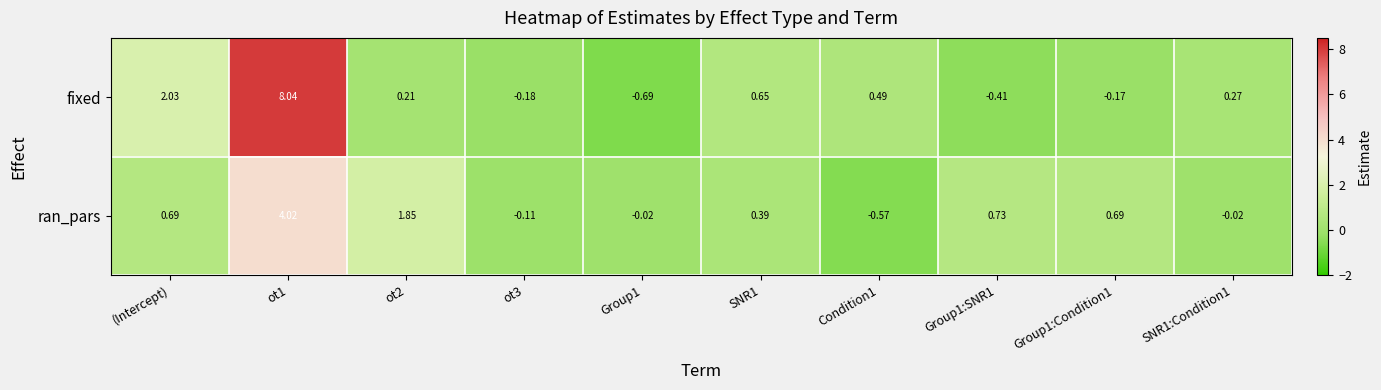

At which label is fixed closest to 3?

(Intercept)